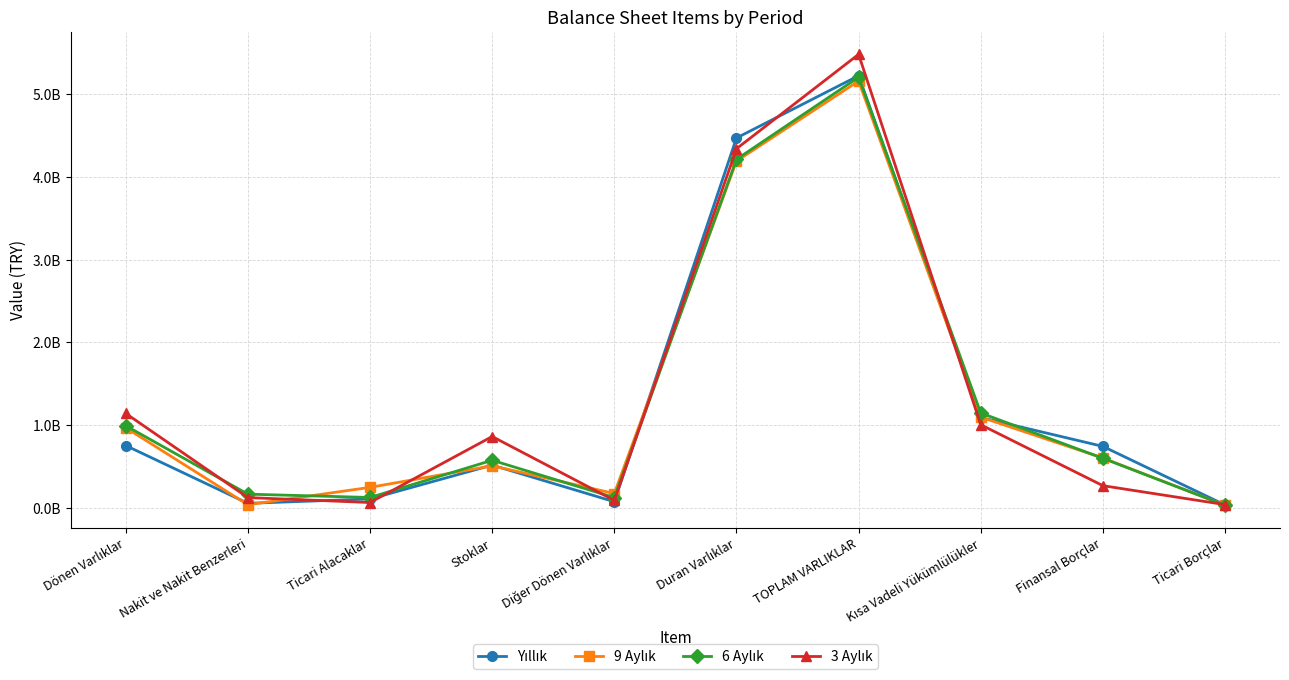

What is the difference between the maximum and minimum values in the 3 Aylık series?

5441608474